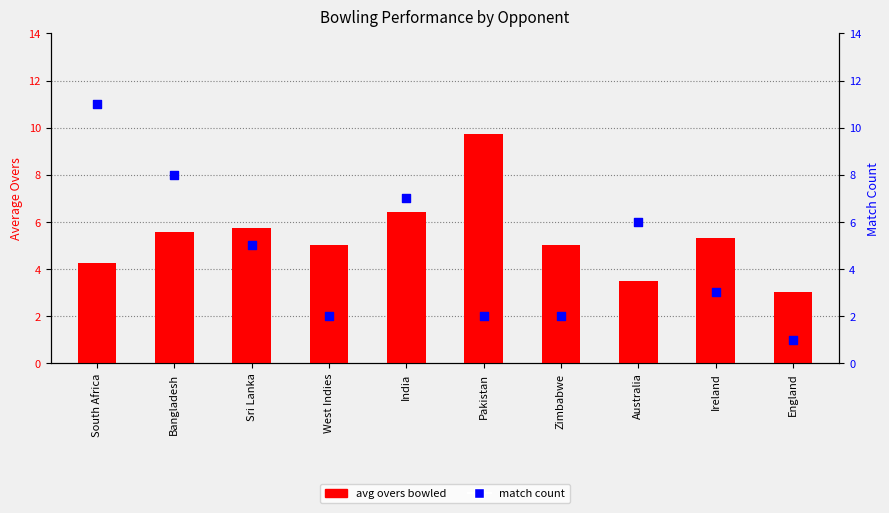

Is the value of avg overs bowled at Australia greater than the value of match count at Bangladesh?

No